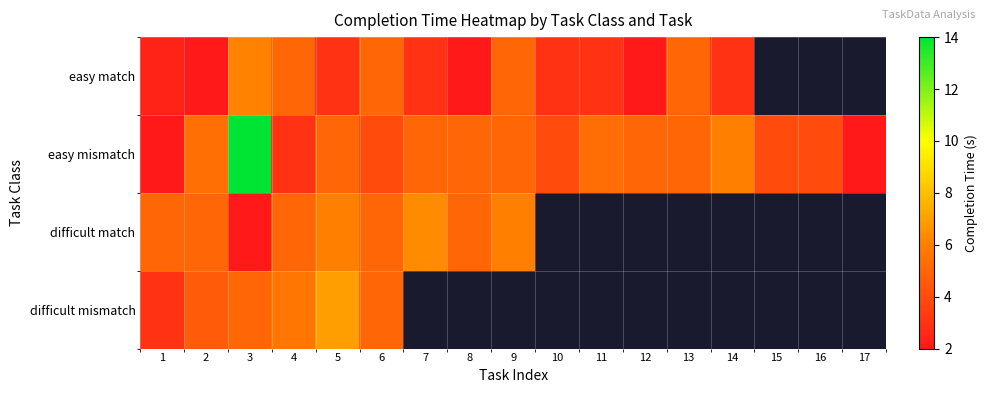

At how many categories does at least one series exceed 3?

16